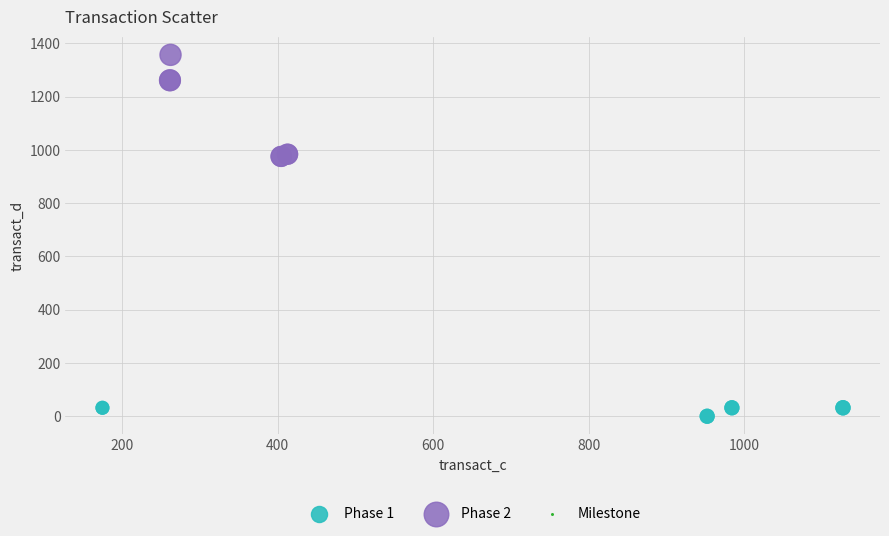

Which series has the largest Y range (max minus min)?

Phase 2